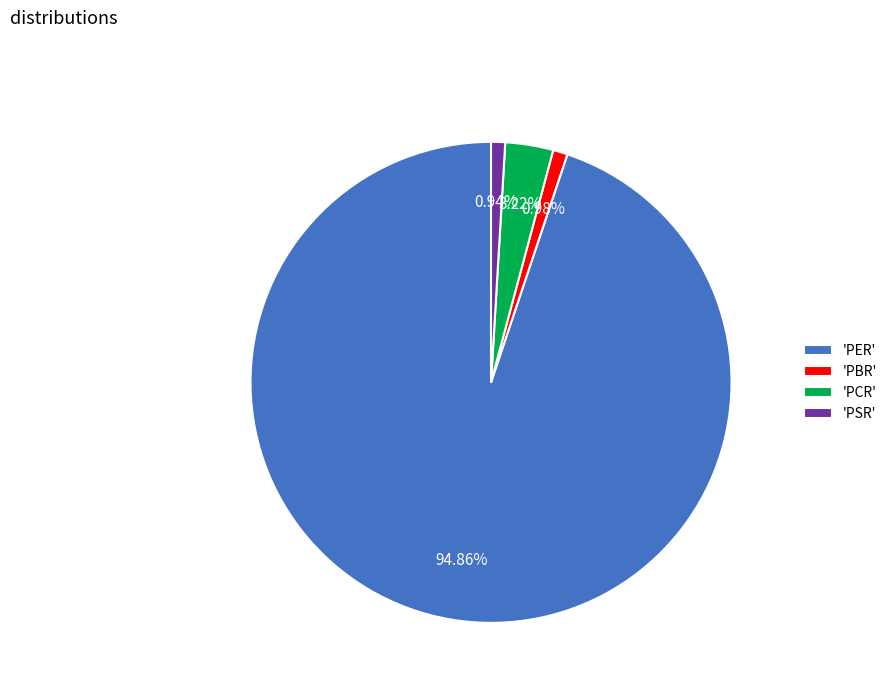

Does 'PBR' represent more than half of the total?

No